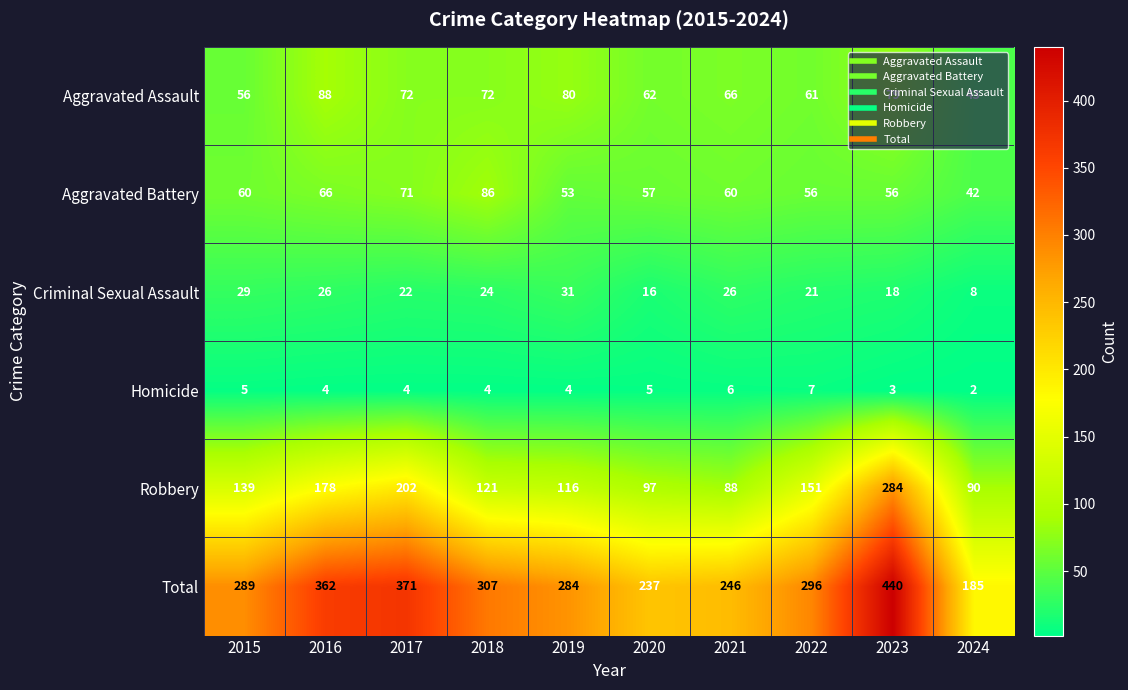

Which series changed the most between 2015 and 2017?

Total